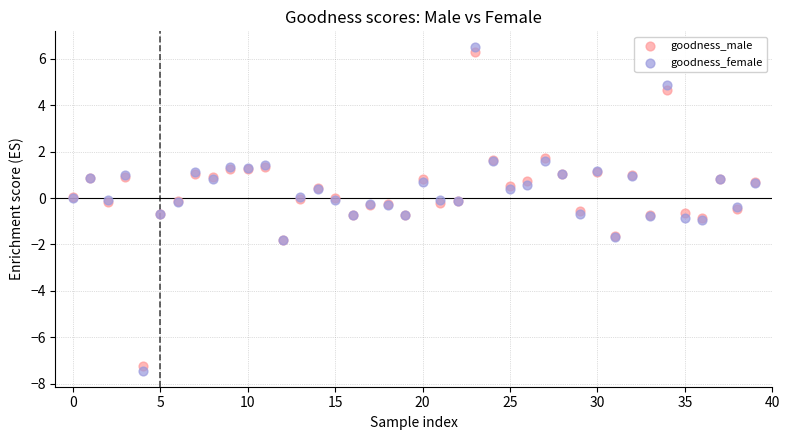

Which series has the largest Y range (max minus min)?

goodness_female